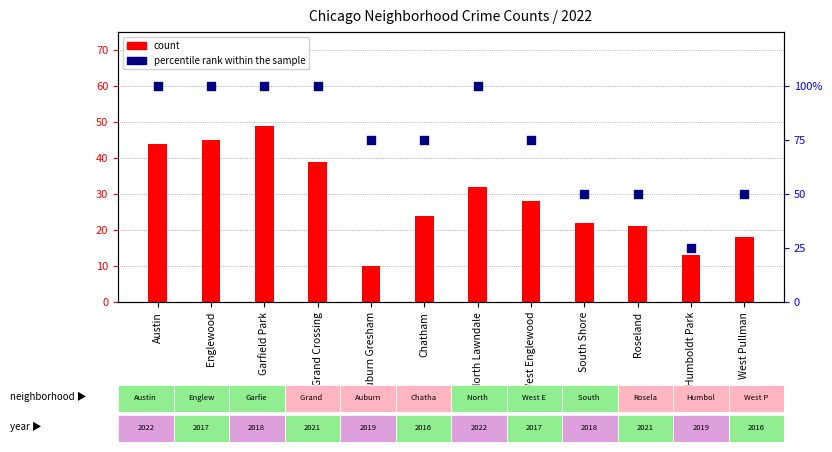

Which series has the largest total across all categories?

percentile rank within the sample